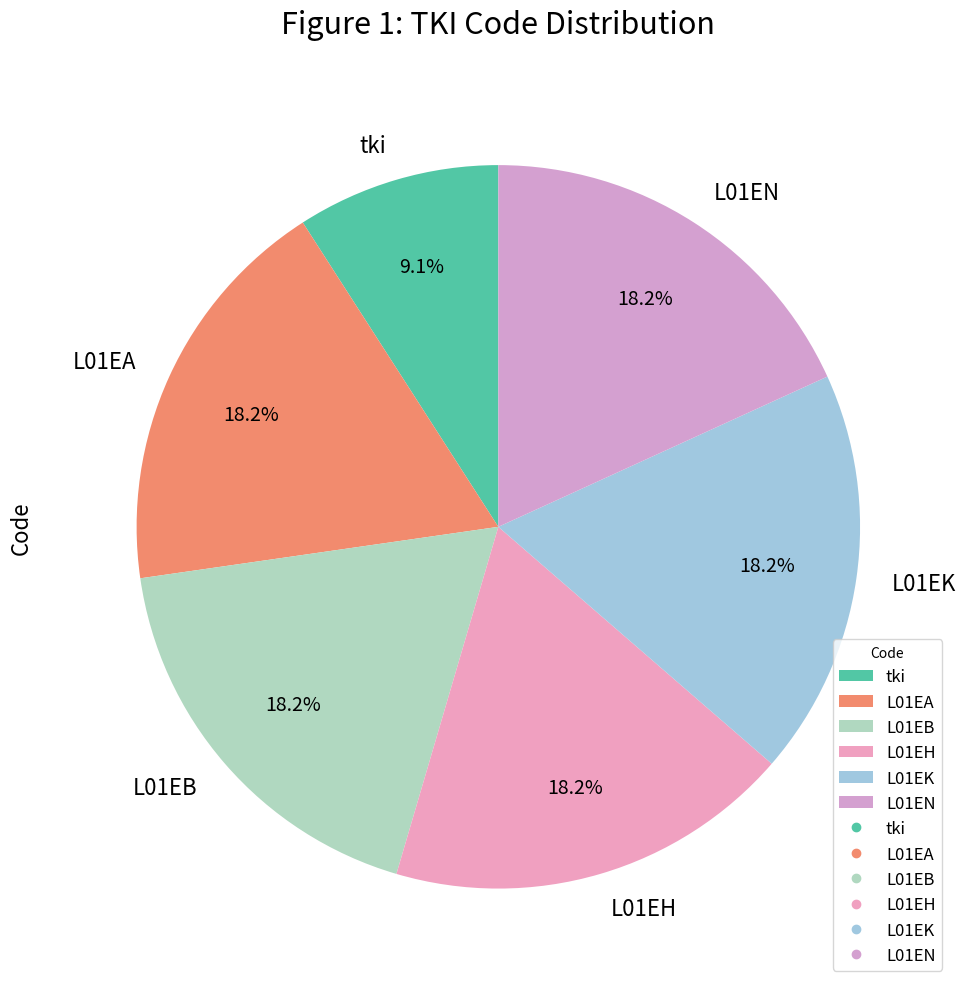

Is there any slice that represents more than half of the pie?

No